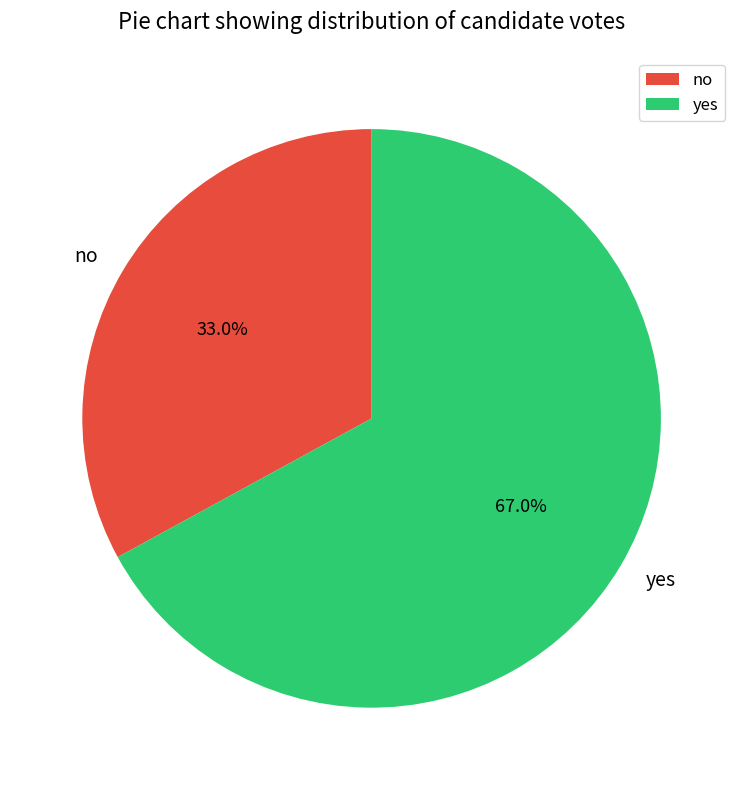

What percentage is NOT represented by no?

67.0%